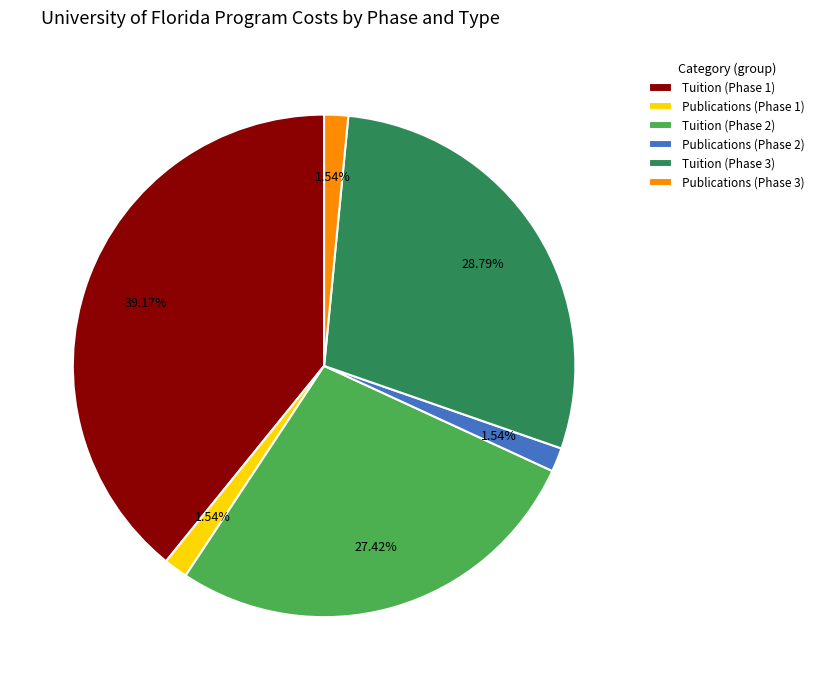

Between Tuition (Phase 3) and Publications (Phase 2), which is larger?

Tuition (Phase 3)